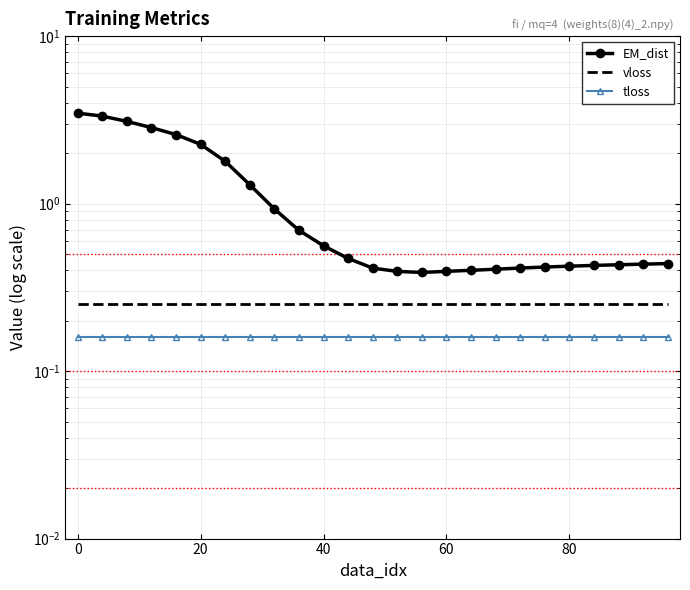

Is the value of tloss at 22 greater than the value of EM_dist at 18?

No